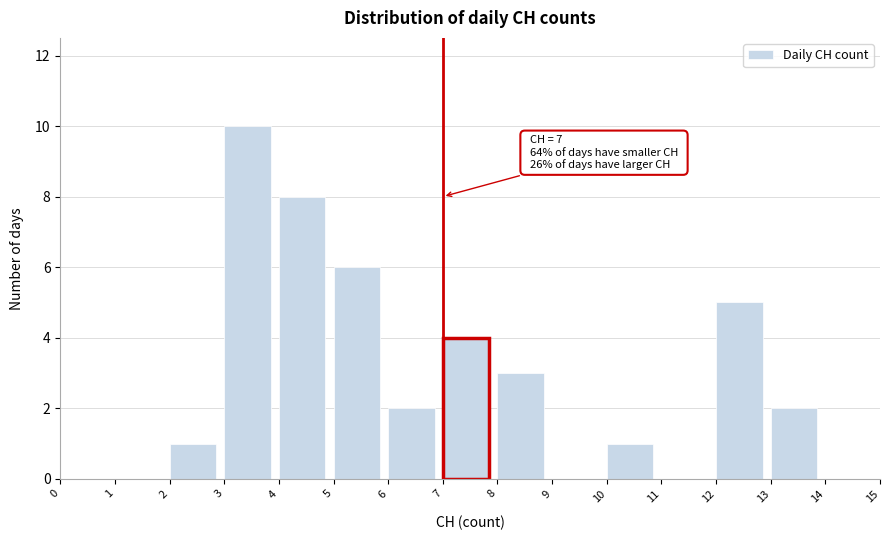

Over which range of the x-axis is the bar tallest?

3 to 4